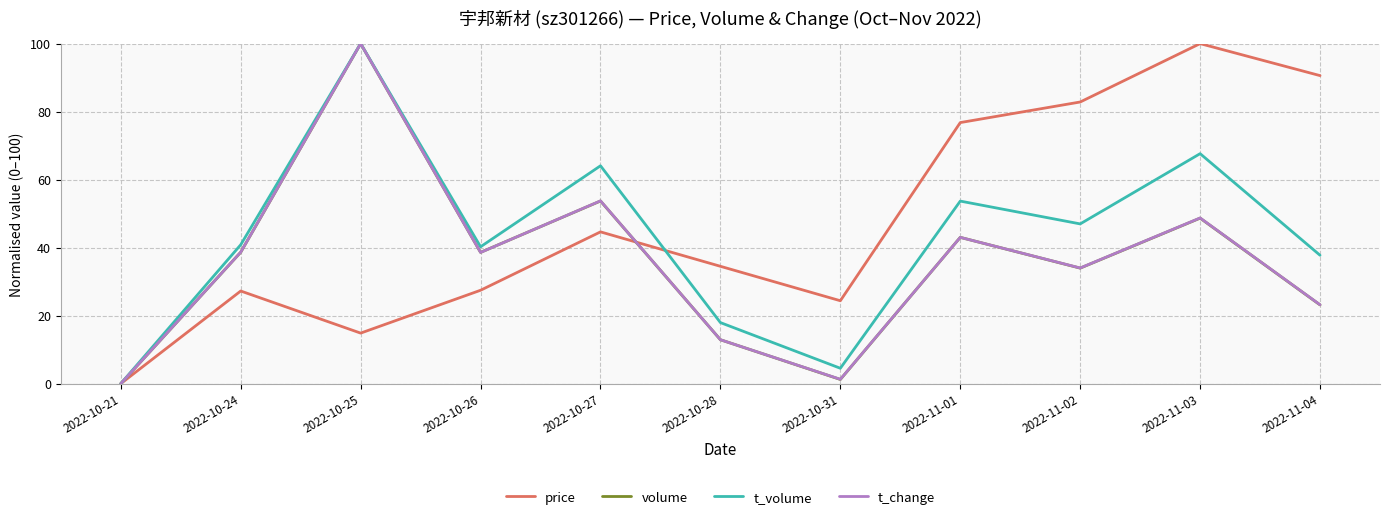

What is the difference between the maximum and minimum values in the t_volume series?

100.0